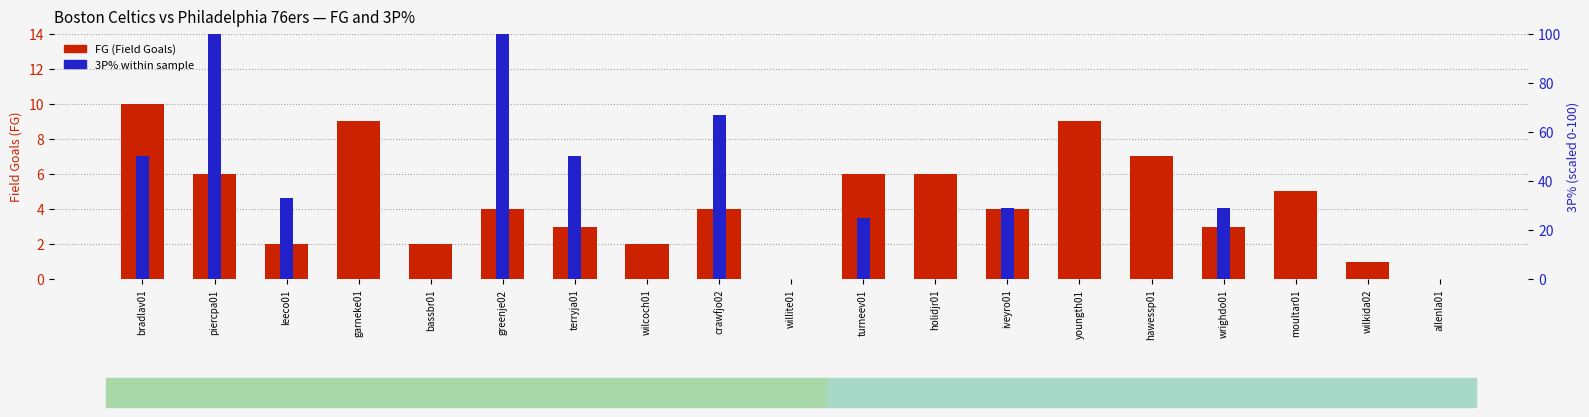

How many groups of bars are there?

19